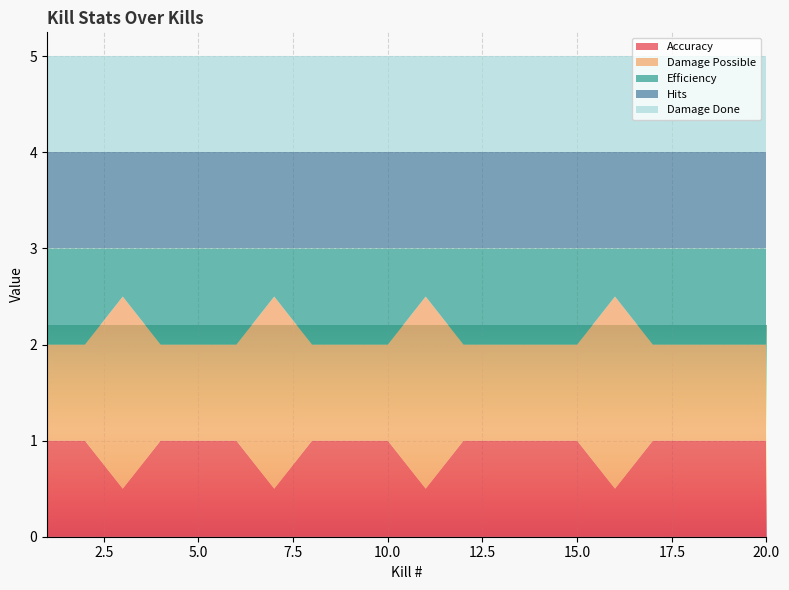

Reading left to right, transcribe all the data shown in this chart.

Accuracy: 1.0	1.0	0.5	1.0	1.0	1.0	0.5	1.0	1.0	1.0	0.5	1.0	1.0	1.0	1.0	0.5	1.0	1.0	1.0	1.0
Damage Possible: 1.0	1.0	2.0	1.0	1.0	1.0	2.0	1.0	1.0	1.0	2.0	1.0	1.0	1.0	1.0	2.0	1.0	1.0	1.0	1.0
Efficiency: 1.0	1.0	0.5	1.0	1.0	1.0	0.5	1.0	1.0	1.0	0.5	1.0	1.0	1.0	1.0	0.5	1.0	1.0	1.0	1.0
Hits: 1.0	1.0	1.0	1.0	1.0	1.0	1.0	1.0	1.0	1.0	1.0	1.0	1.0	1.0	1.0	1.0	1.0	1.0	1.0	1.0
Damage Done: 1.0	1.0	1.0	1.0	1.0	1.0	1.0	1.0	1.0	1.0	1.0	1.0	1.0	1.0	1.0	1.0	1.0	1.0	1.0	1.0